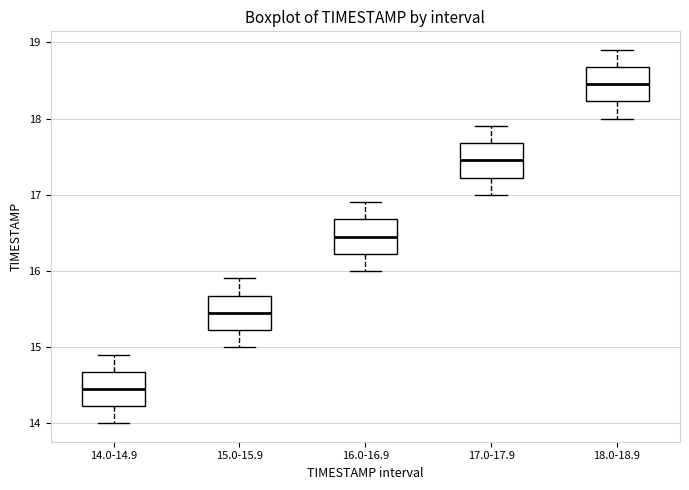

Reading left to right, transcribe this box plot: for each box, give where its median line is, the range the box spans, and where its two whiskers end, as read against the y-axis. The values are not printed on the chart, so give them approximately, as read against the axis.

14.0-14.9: median 14.5, box 14.2 to 14.7, whiskers 14.0 to 14.9
15.0-15.9: median 15.5, box 15.2 to 15.7, whiskers 15.0 to 15.9
16.0-16.9: median 16.5, box 16.2 to 16.7, whiskers 16.0 to 16.9
17.0-17.9: median 17.5, box 17.2 to 17.7, whiskers 17.0 to 17.9
18.0-18.9: median 18.5, box 18.2 to 18.7, whiskers 18.0 to 18.9